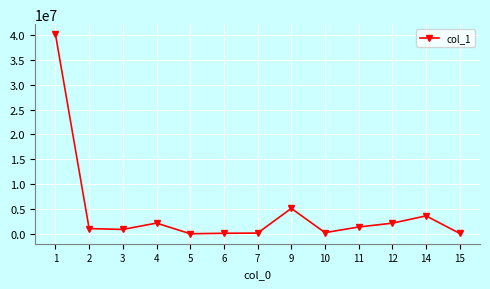

What is the difference between the maximum and minimum values?

40166817